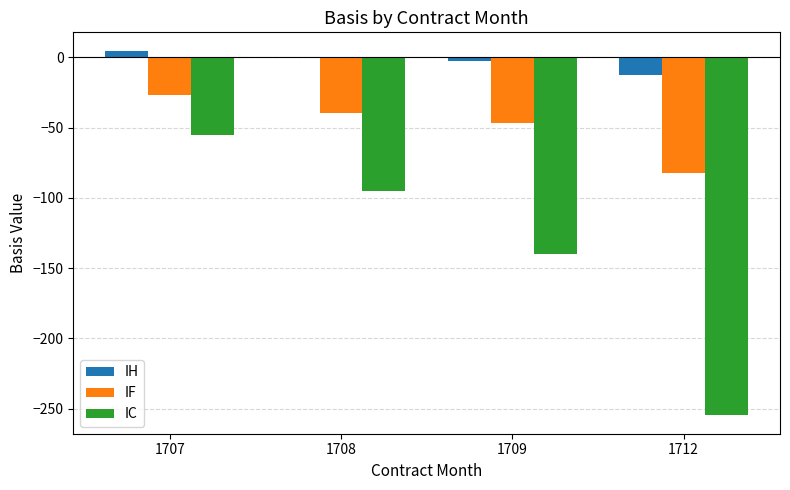

What is the sum of all IC values?

-545.4